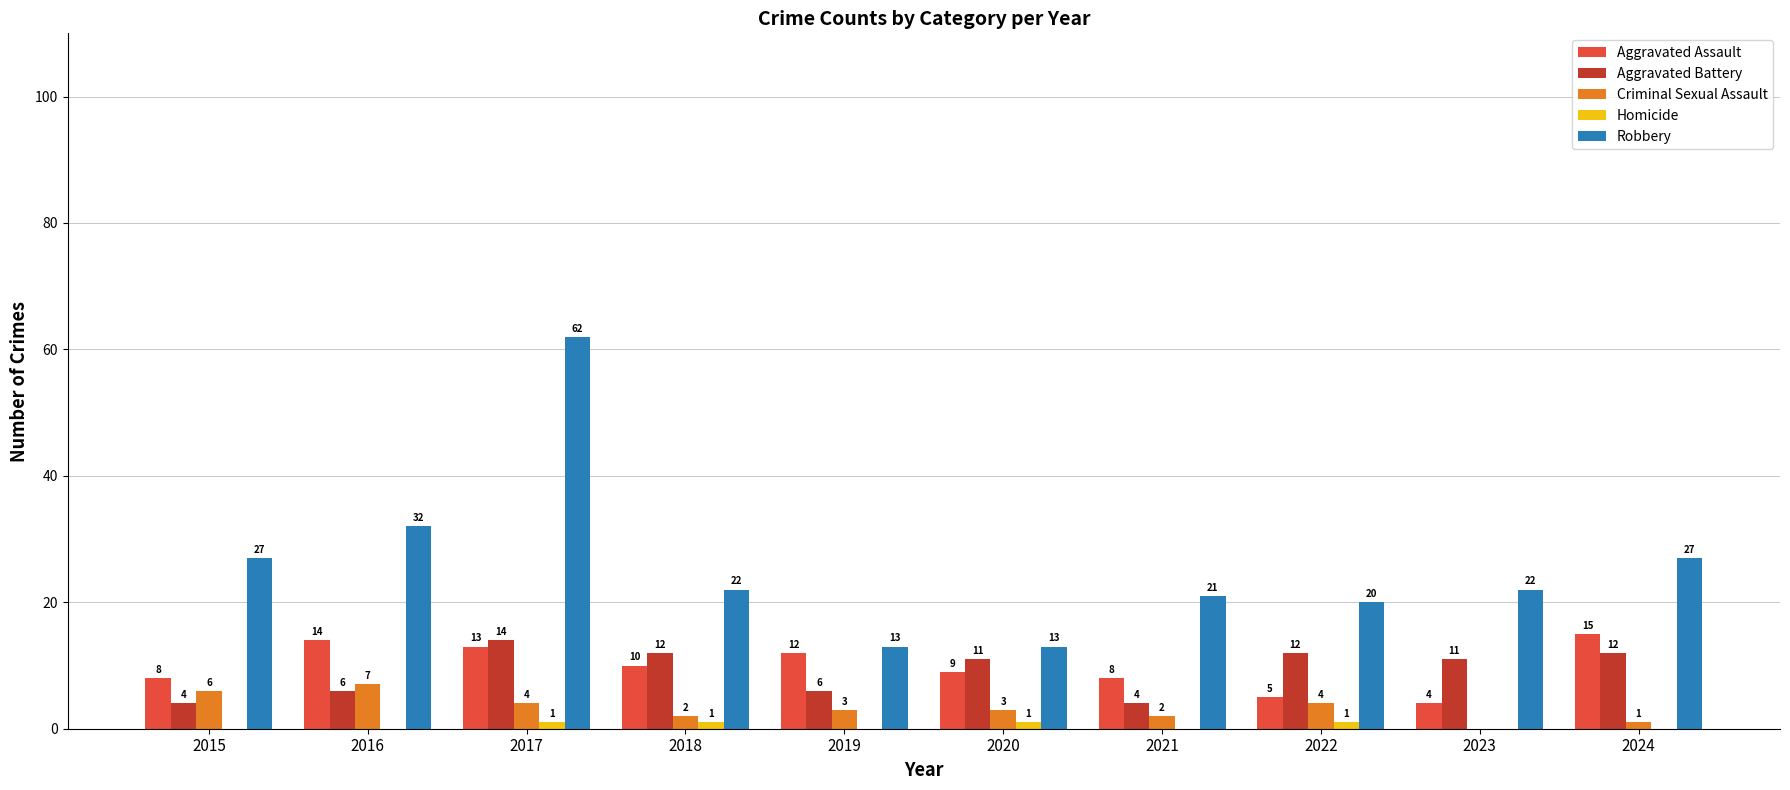

Which category has the highest value across all series?

2017